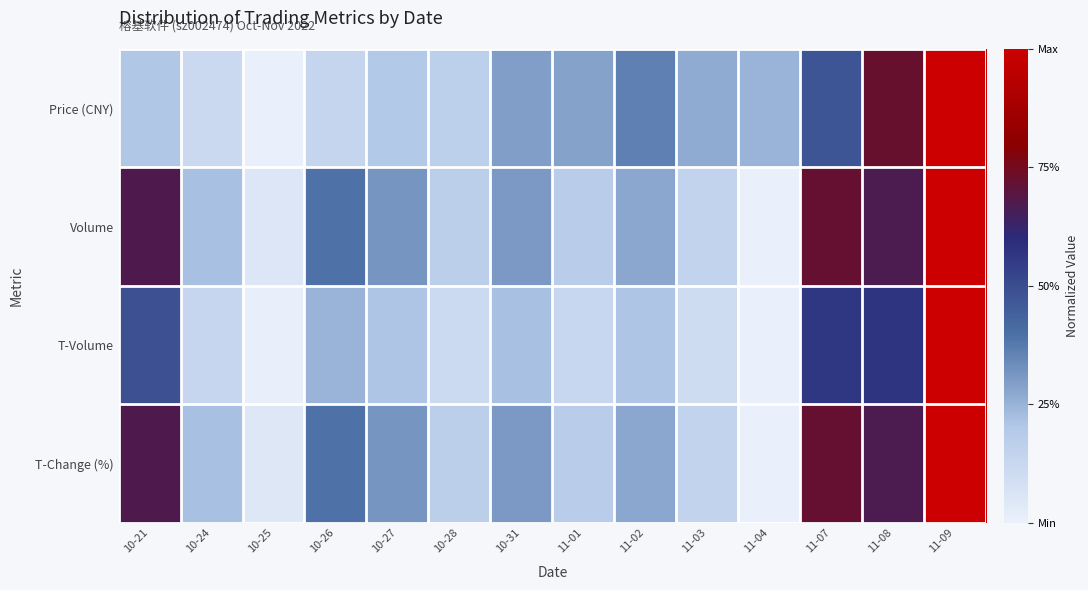

Which series changed the most between 10-28 and 11-01?

Price (CNY)